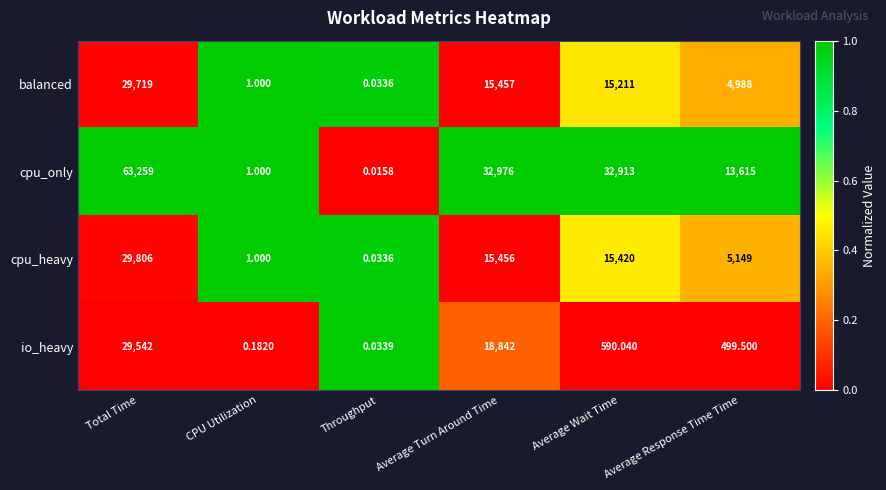

At how many categories does at least one series exceed 0?

6